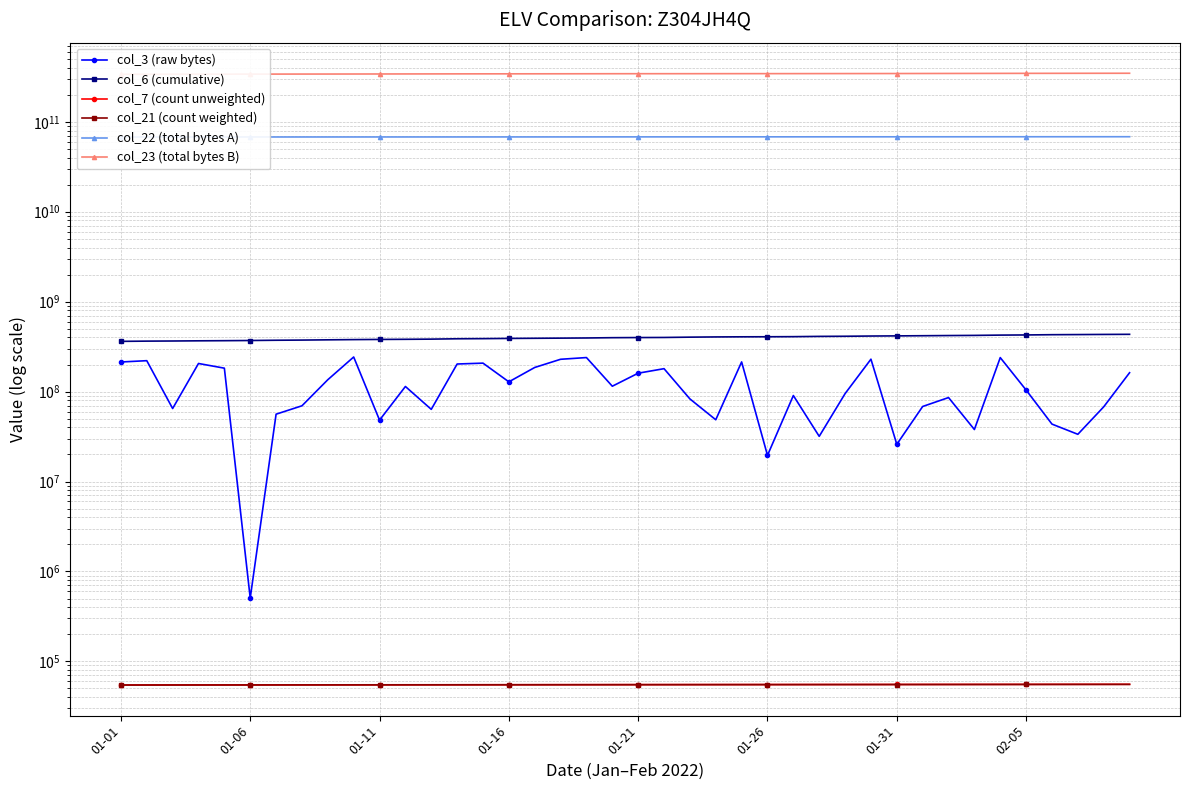

What is the sum of all col_23 (total bytes B) values?

13685638782309